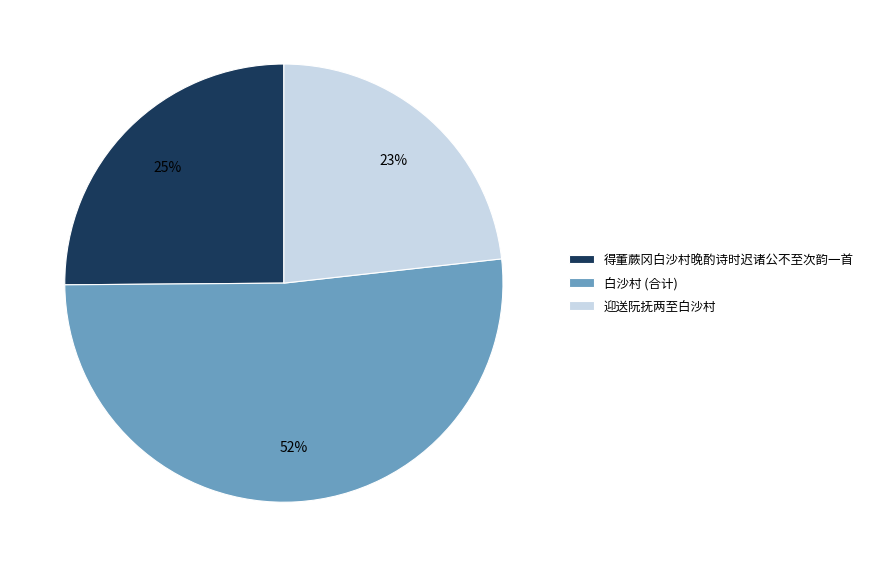

What is the smallest slice in the pie chart?

迎送阮抚两至白沙村